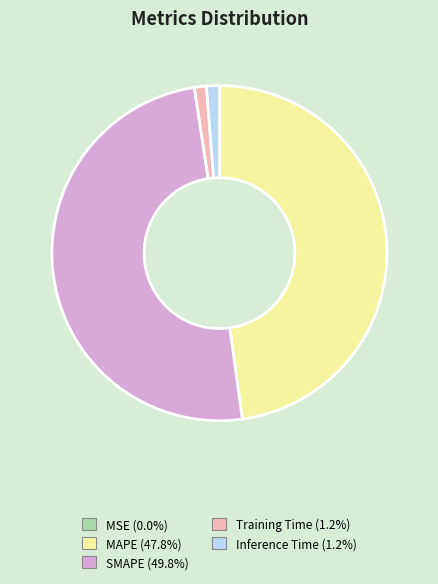

Do SMAPE and Inference Time together represent more than half of the pie?

Yes